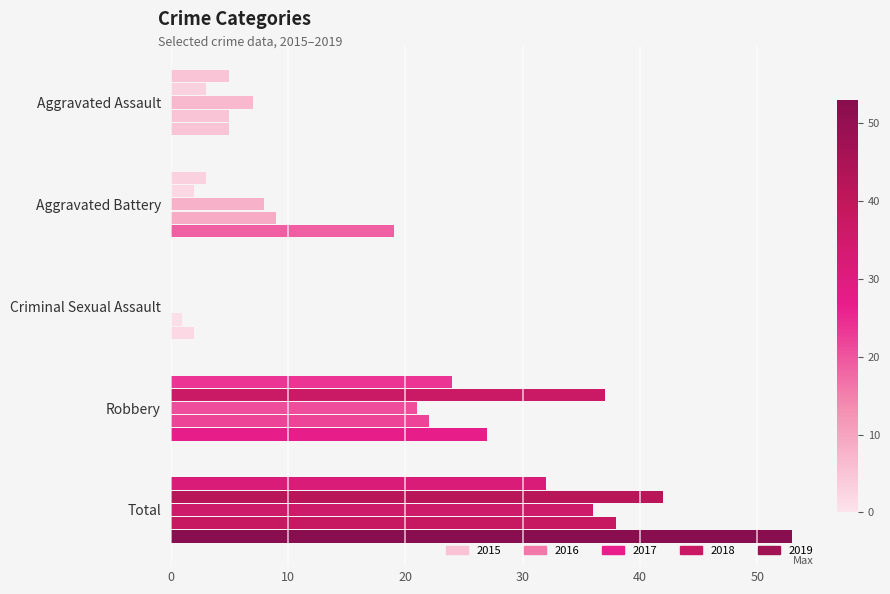

How many values in 2015 are above zero?

4